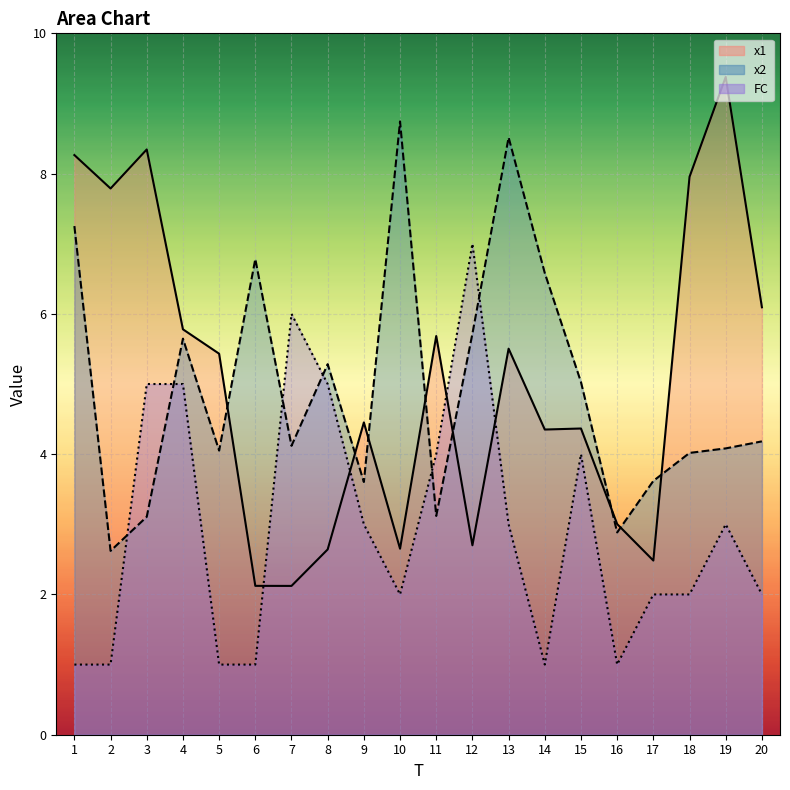

What is the total value across all series at 5?

10.5